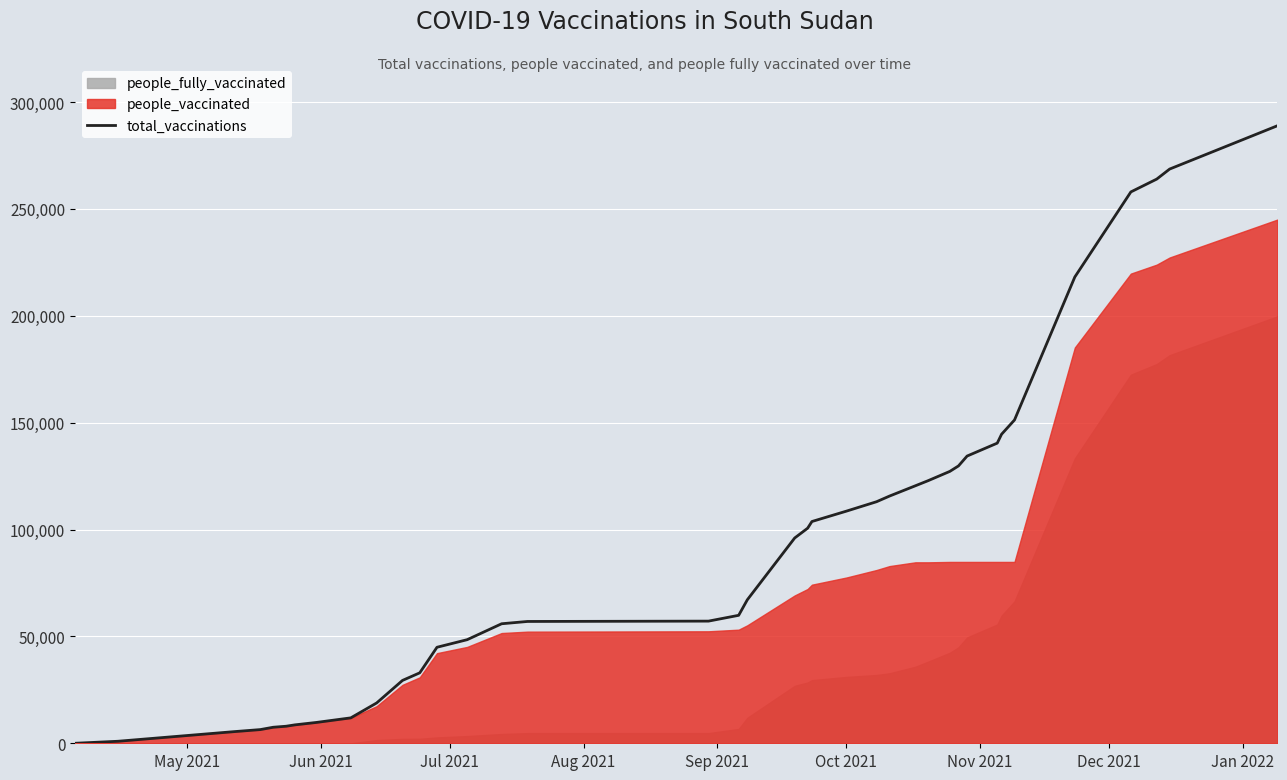

What is the difference between the maximum and minimum values?

288900